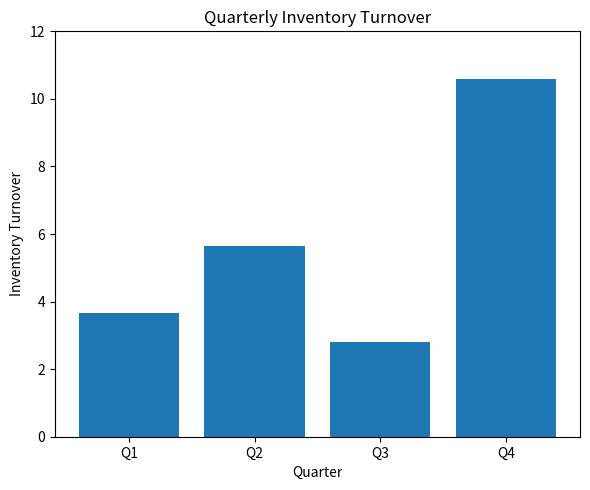

Which label corresponds to the smallest value in the chart?

Q3